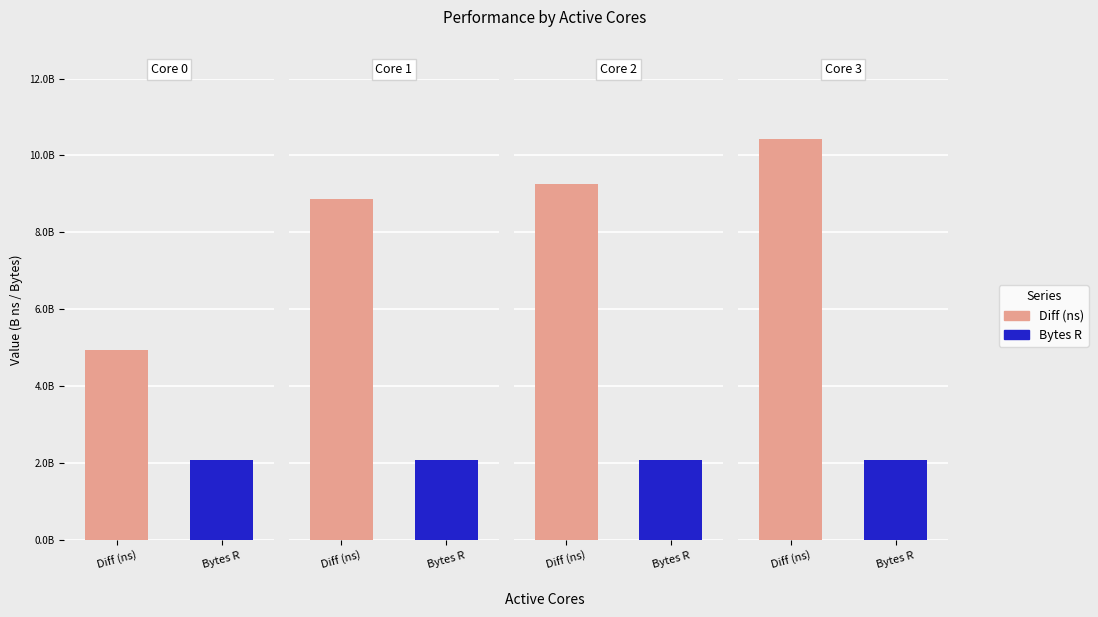

What is the value of the Diff (ns) bar at the 4th from the left?

10437765553